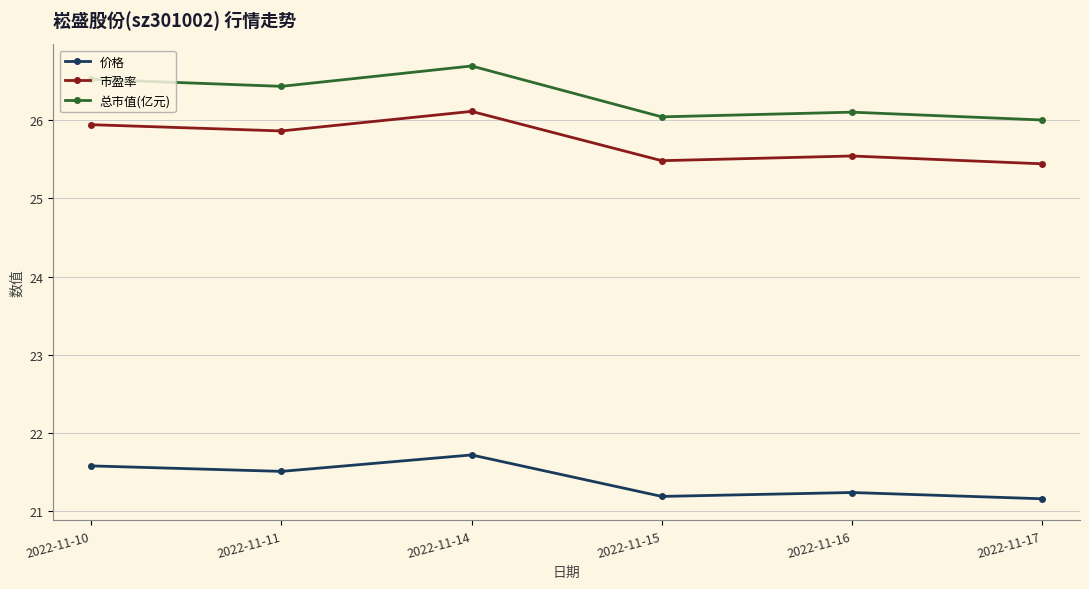

Which series changed the most between 2022-11-11 and 2022-11-15?

总市值(亿元)